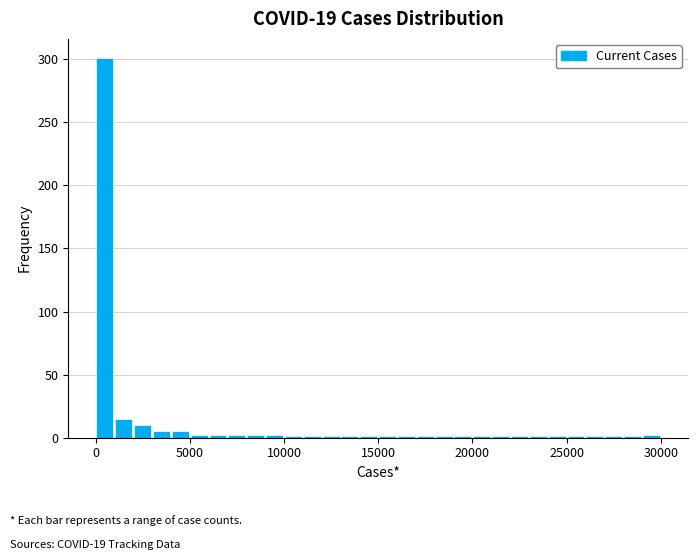

Read against the x-axis, roughly where is the centre of the tallest bar?

500